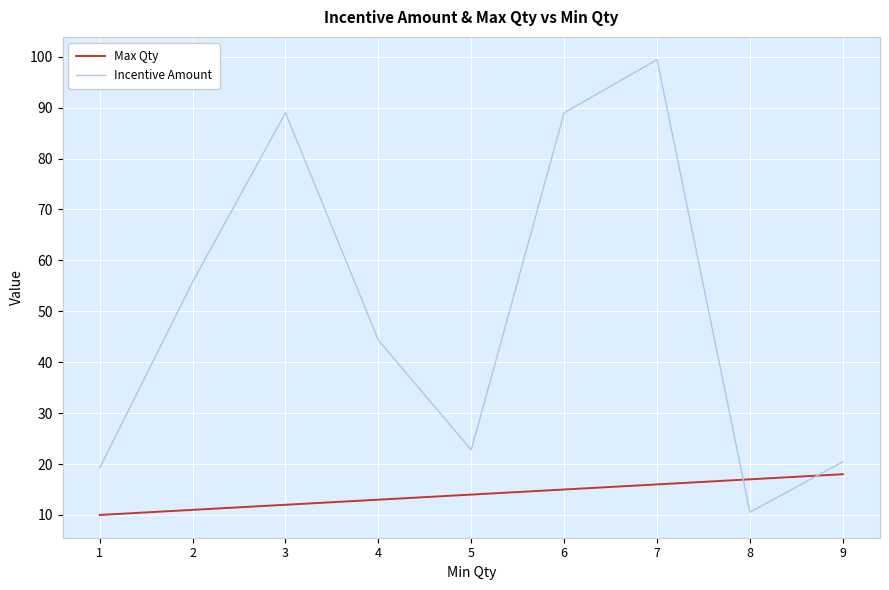

True or false: Incentive Amount has more than 0 points higher than both neighbors.

True